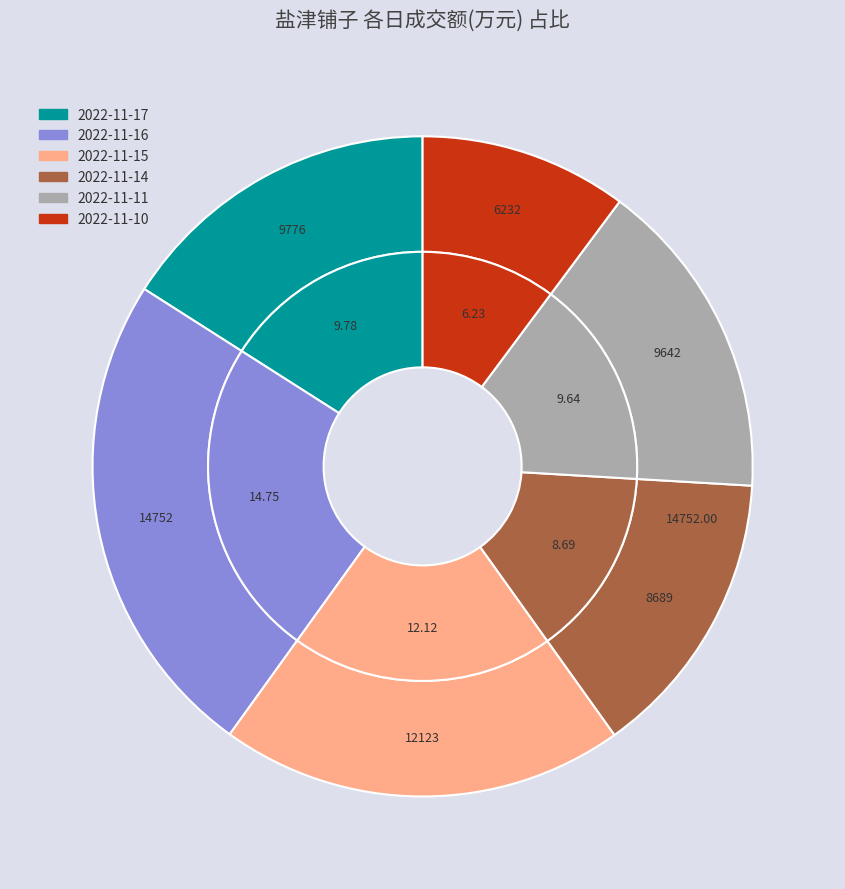

What percentage is the 2022-11-10 slice, to the nearest percent?

10%